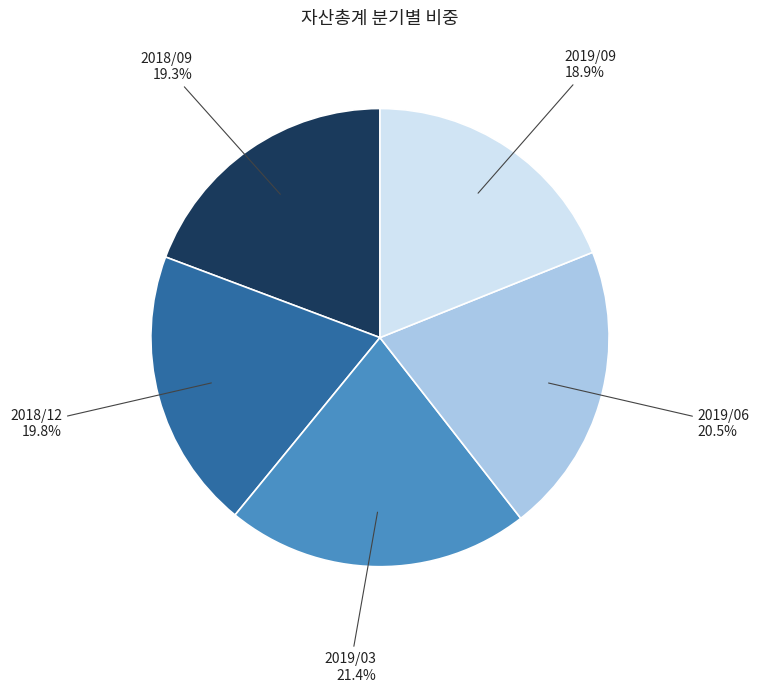

Is it true that 2018/12 is 20% of the pie?

True